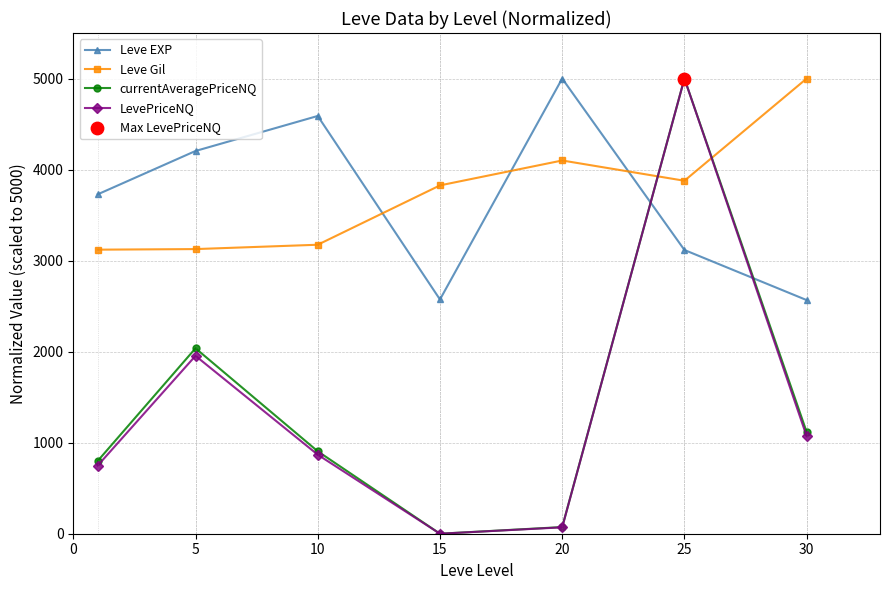

In LevePriceNQ, how many points are lower than both neighbors (excluding endpoints)?

1